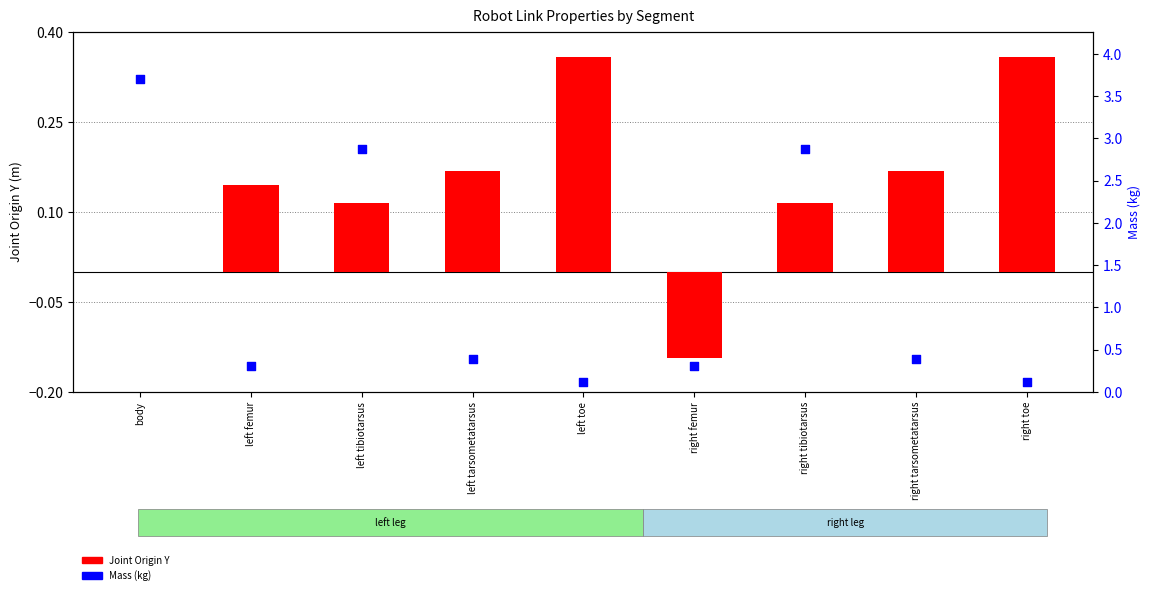

Which series reaches the maximum Y coordinate?

Mass (kg)